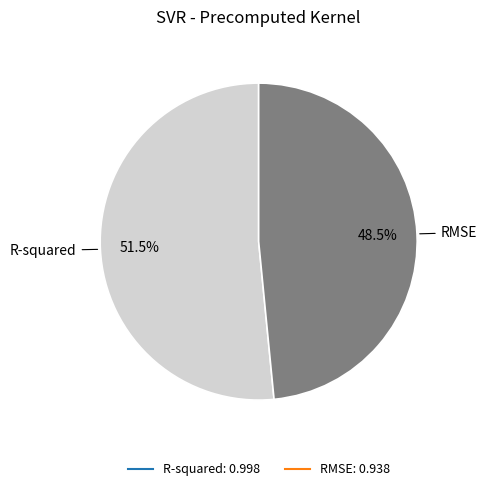

What is the total percentage of R-squared and RMSE?

100.0%